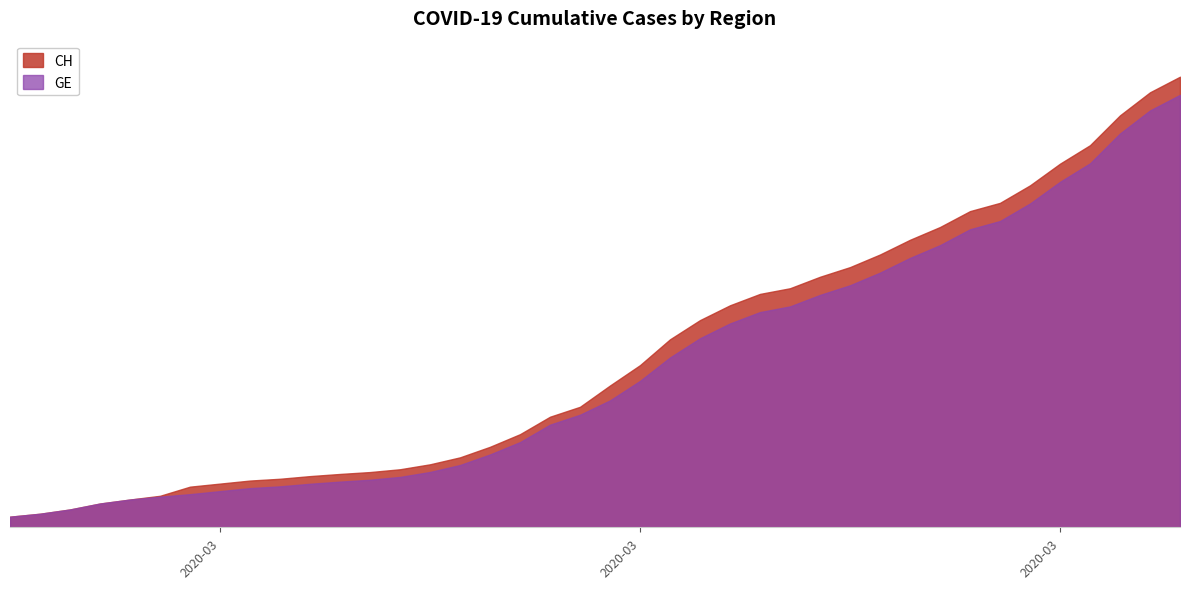

Rank the series by their average value, from highest to lowest.

CH, GE